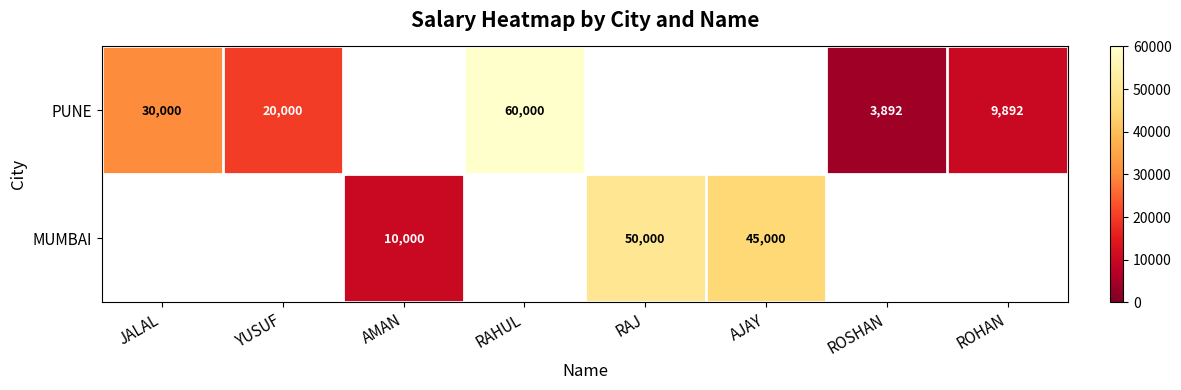

What is the difference between the MUMBAI values at RAJ and AJAY?

5000